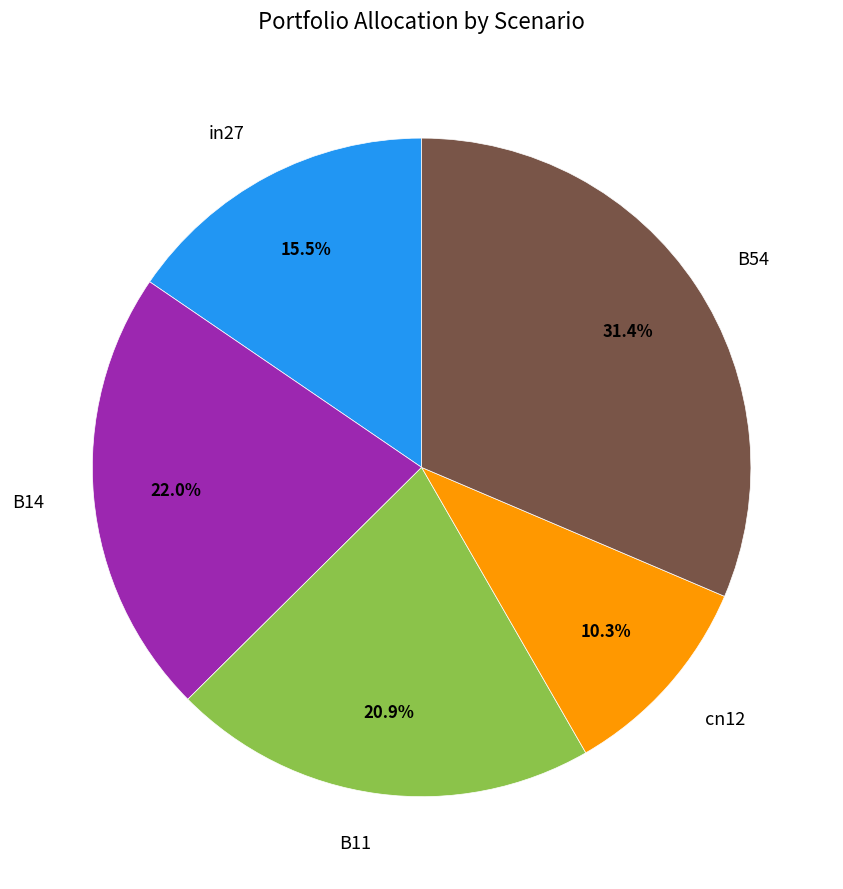

Is there any slice that represents more than half of the pie?

No